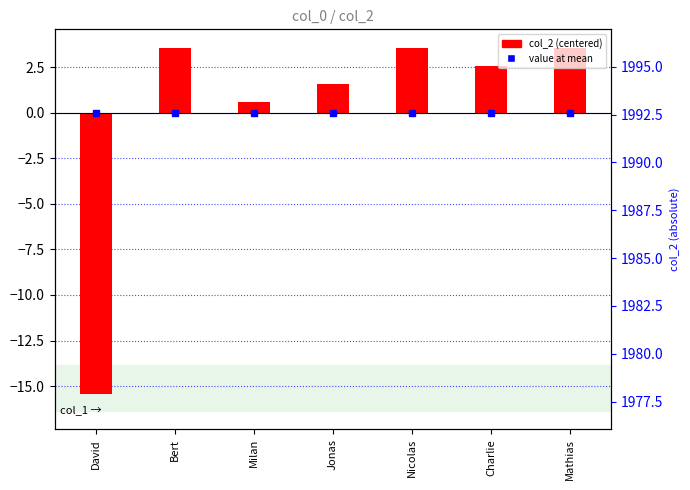

The chart shows a value of 2.6 at Jonas. True or false?

False